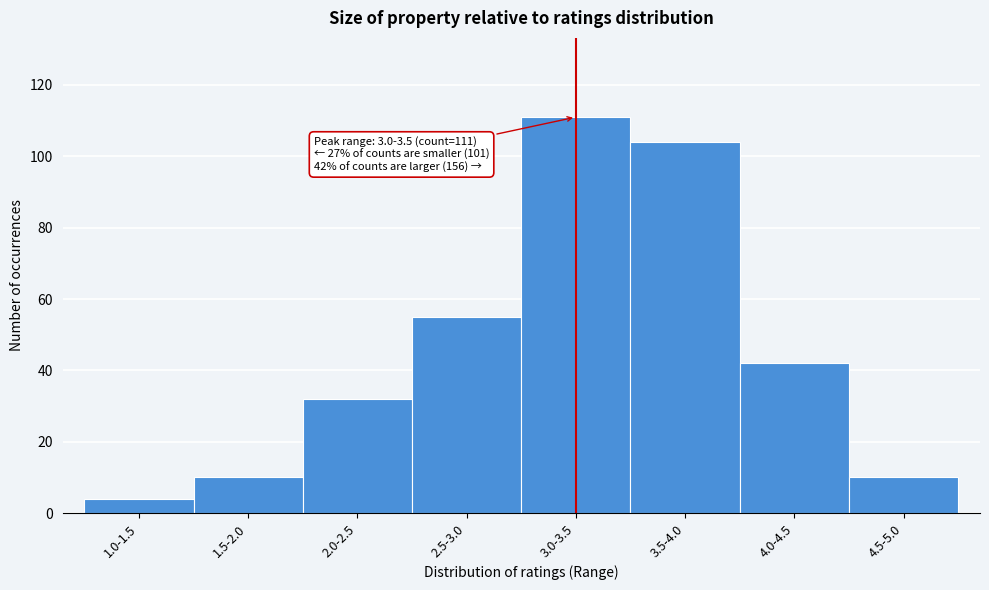

Reading right to left, list all the values displayed in this chart.

4.5-5.0=10	4.0-4.5=42	3.5-4.0=104	3.0-3.5=111	2.5-3.0=55	2.0-2.5=32	1.5-2.0=10	1.0-1.5=4